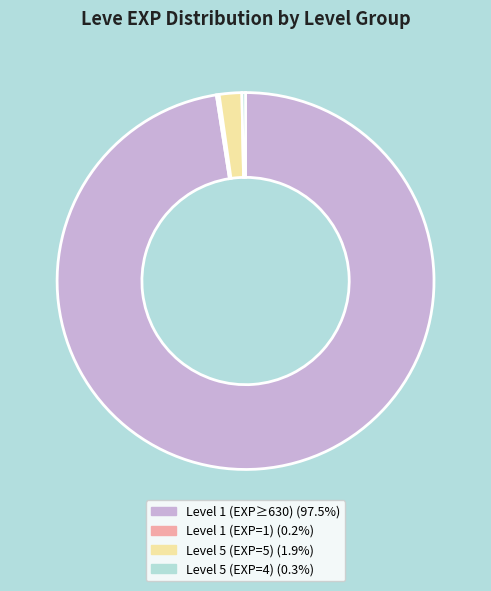

Is there a majority slice in this chart?

Yes